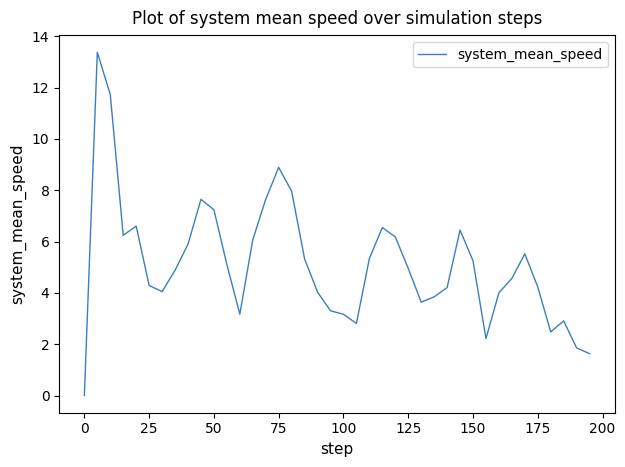

What is the average value?

5.1